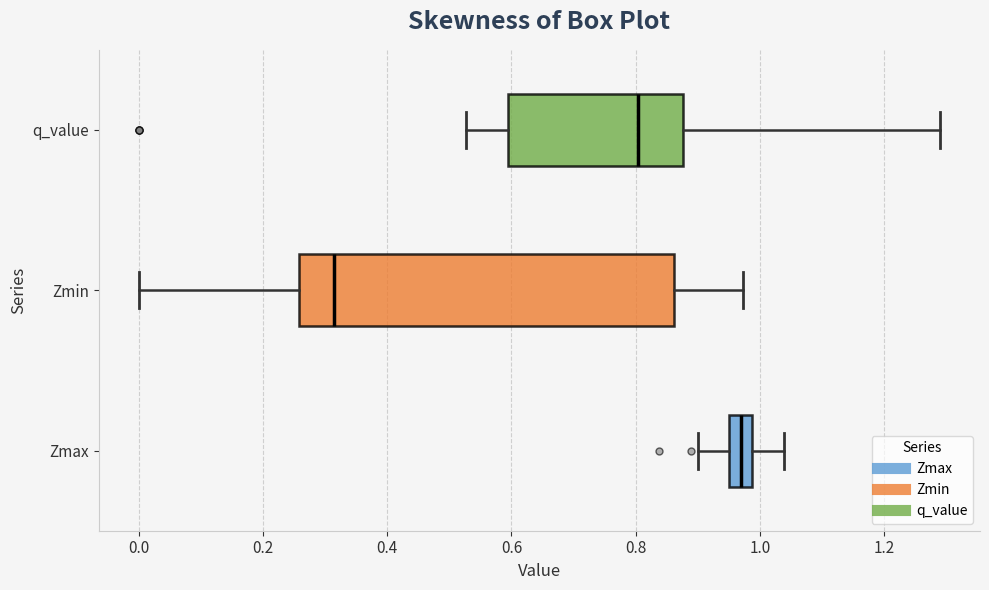

Which box's median line is the furthest to the left?

Zmin